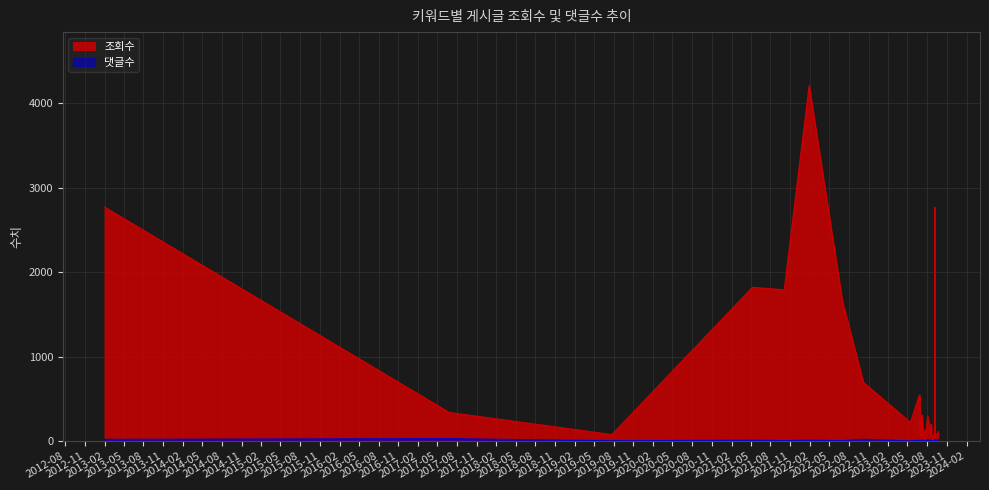

True or false: 댓글수 and 조회수 intersect in this chart.

False